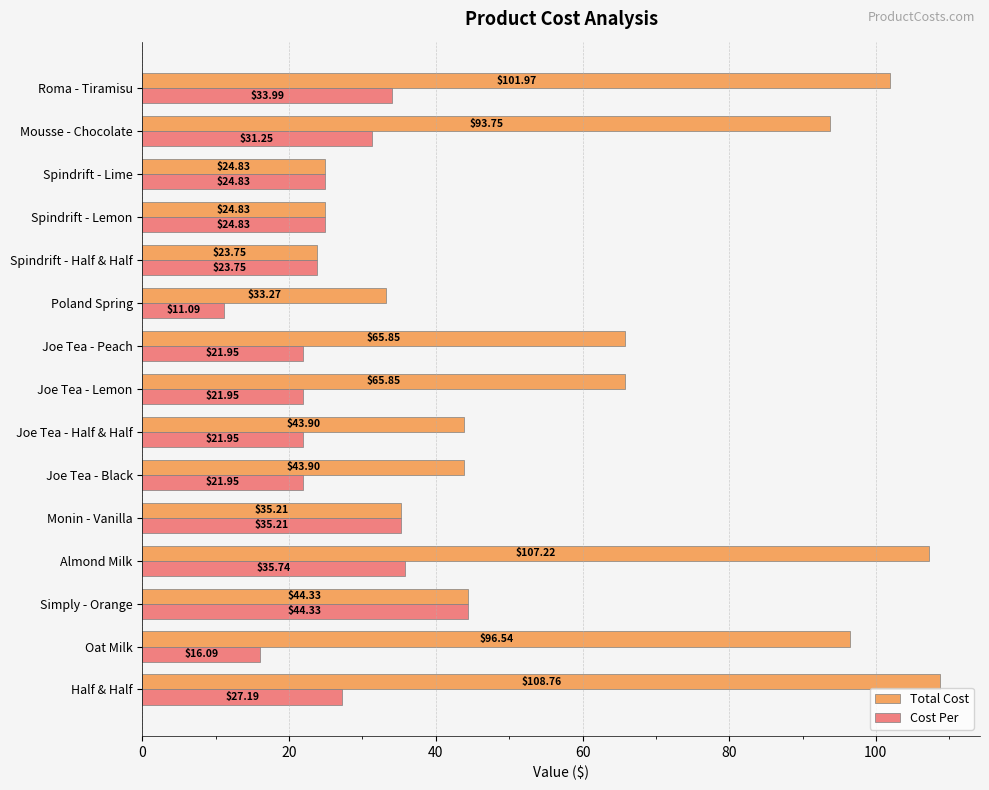

At which category does the chart reach its minimum across all series?

Poland Spring